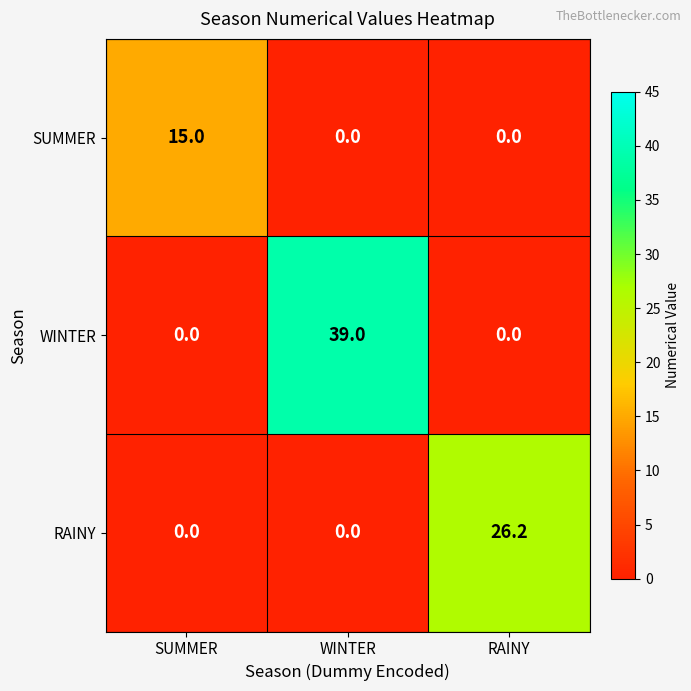

Reading left to right, extract all data points from this chart.

SUMMER: SUMMER=15.0	WINTER=0.0	RAINY=0.0
WINTER: SUMMER=0.0	WINTER=39.0	RAINY=0.0
RAINY: SUMMER=0.0	WINTER=0.0	RAINY=26.2